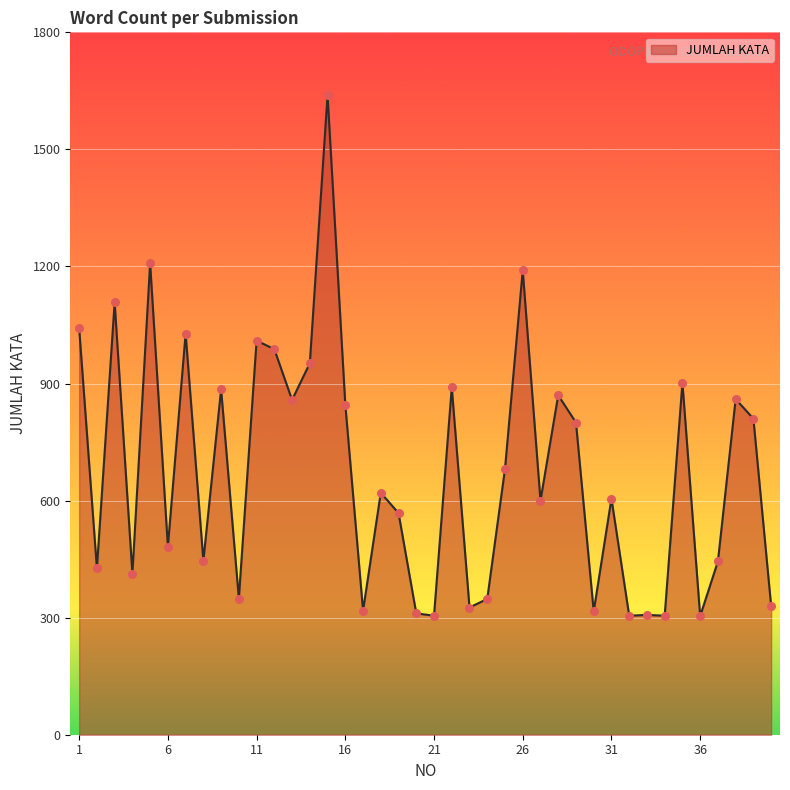

What is the difference between the maximum and minimum values?

1335